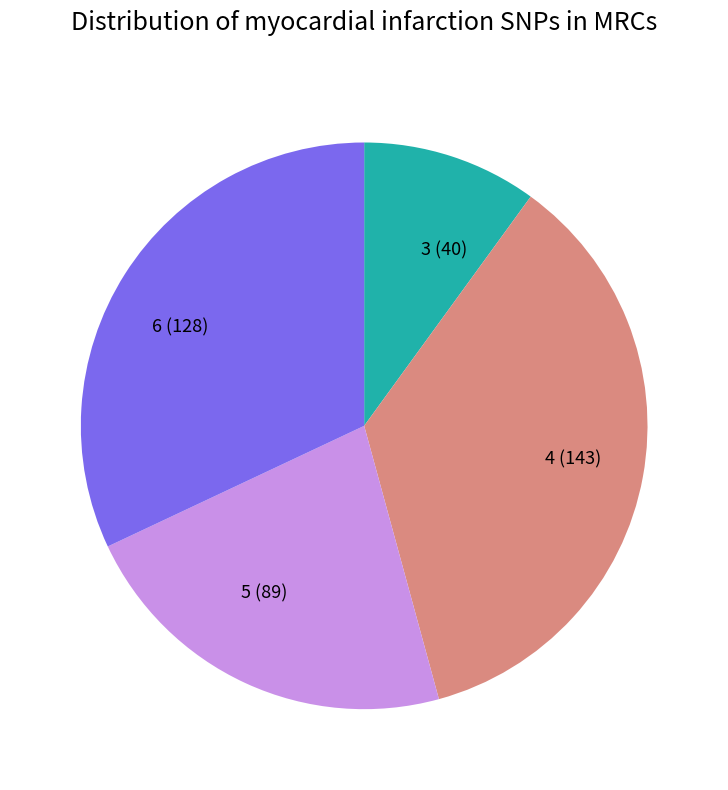

The 3 slice represents 10% of the pie. True or false?

True